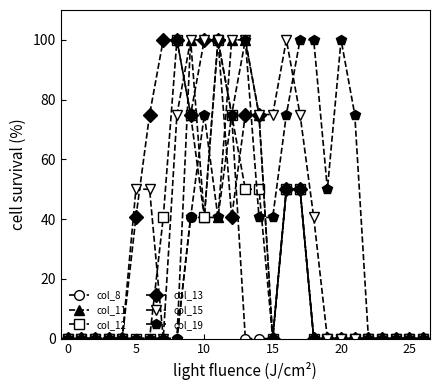

Which series has the largest total across all categories?

col_15